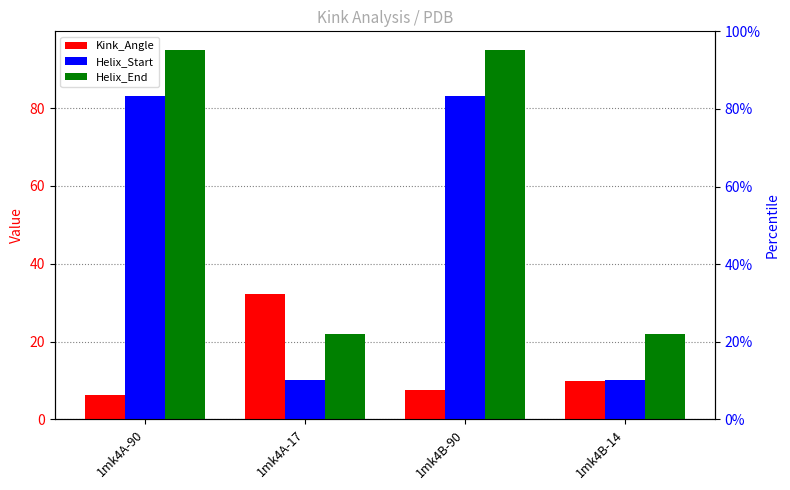

Reading right to left, transcribe all the data shown in this chart.

Kink_Angle: 1mk4B-14=9.9	1mk4B-90=7.5	1mk4A-17=32.3	1mk4A-90=6.4
Helix_Start: 1mk4B-14=10.0	1mk4B-90=83.0	1mk4A-17=10.0	1mk4A-90=83.0
Helix_End: 1mk4B-14=22.0	1mk4B-90=95.0	1mk4A-17=22.0	1mk4A-90=95.0